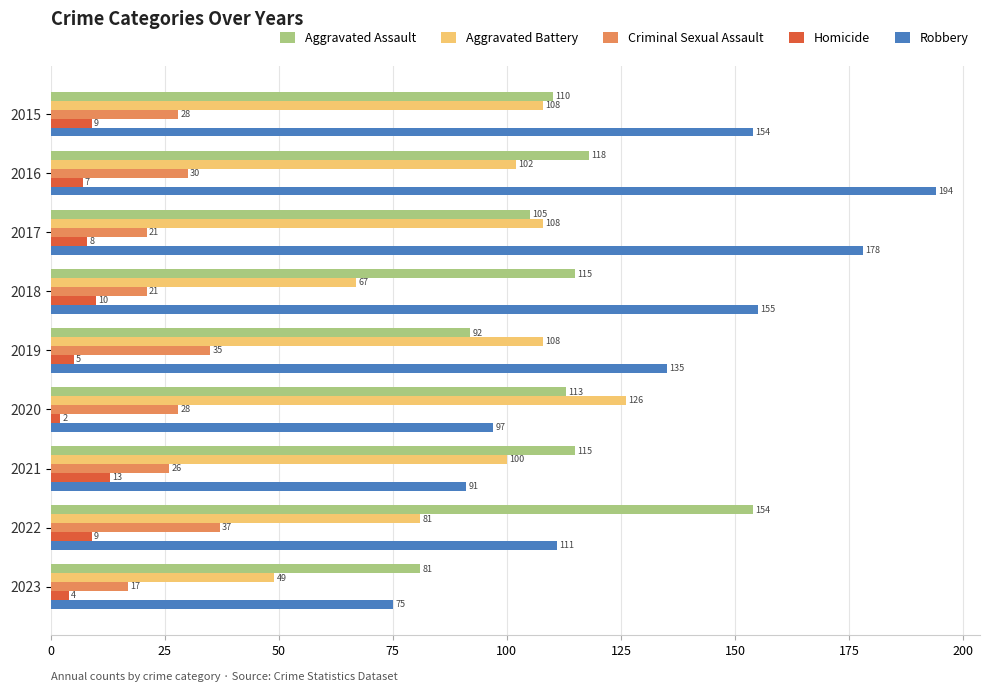

List the labels in order of Robbery value, smallest first.

2023, 2021, 2020, 2022, 2019, 2015, 2018, 2017, 2016